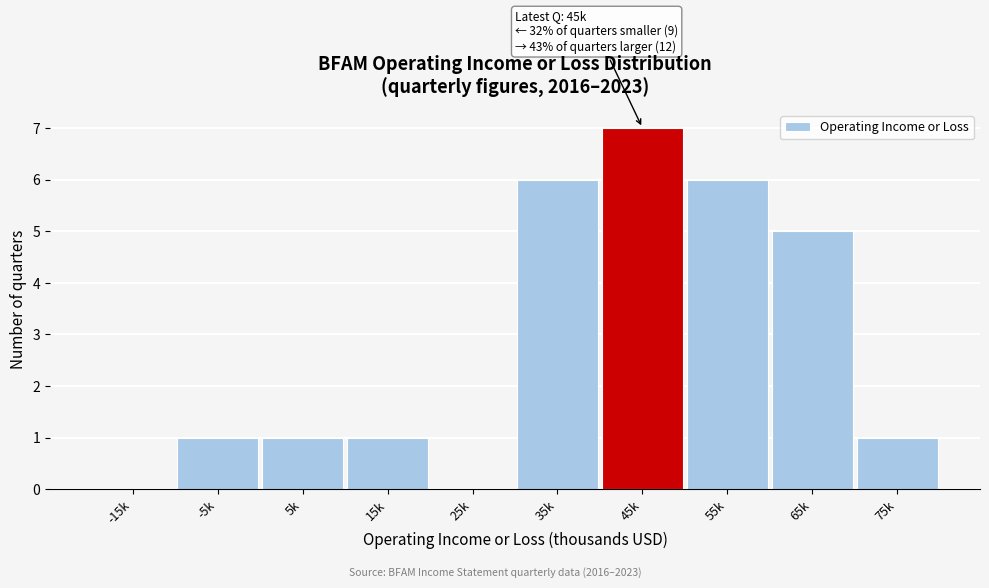

Reading left to right, what are all the values shown in this chart?

-15k=0	-5k=1	5k=1	15k=1	25k=0	35k=6	45k=7	55k=6	65k=5	75k=1